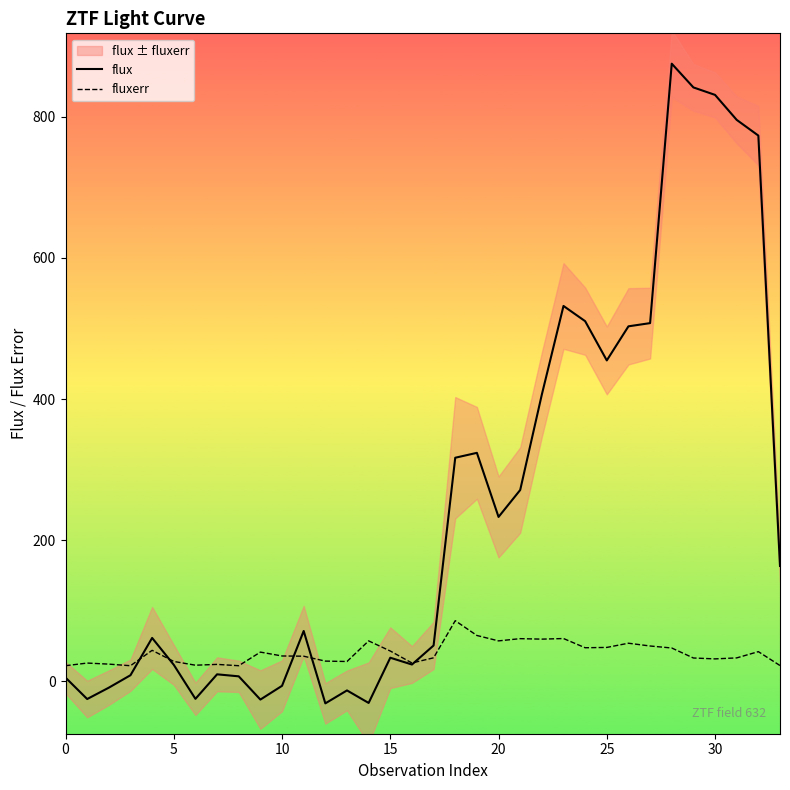

True or false: flux has more than 0 points higher than both neighbors.

True